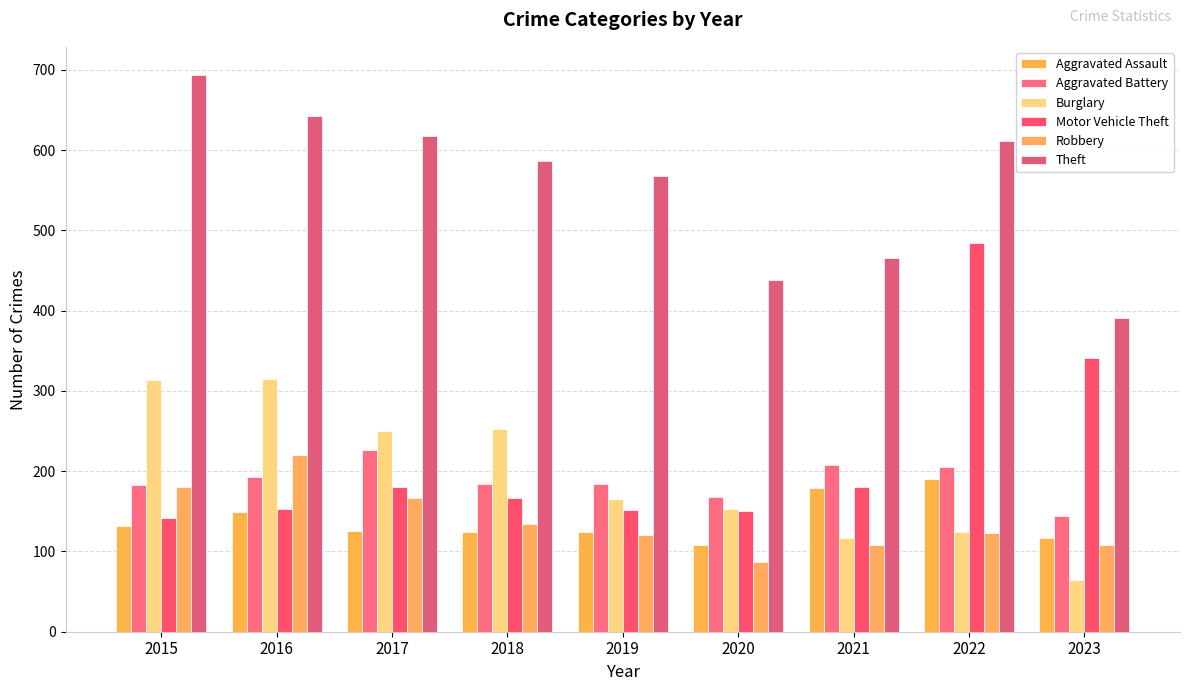

What is the difference between the maximum and minimum values in the Aggravated Assault series?

82